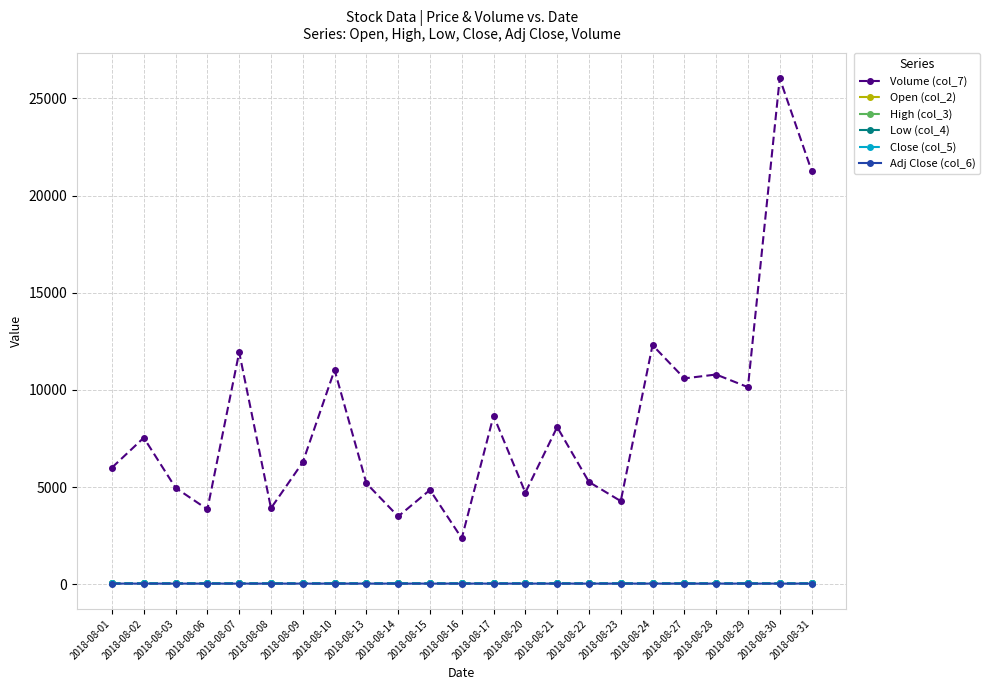

What are all the series names shown in the legend?

Volume (col_7), Open (col_2), High (col_3), Low (col_4), Close (col_5), Adj Close (col_6)